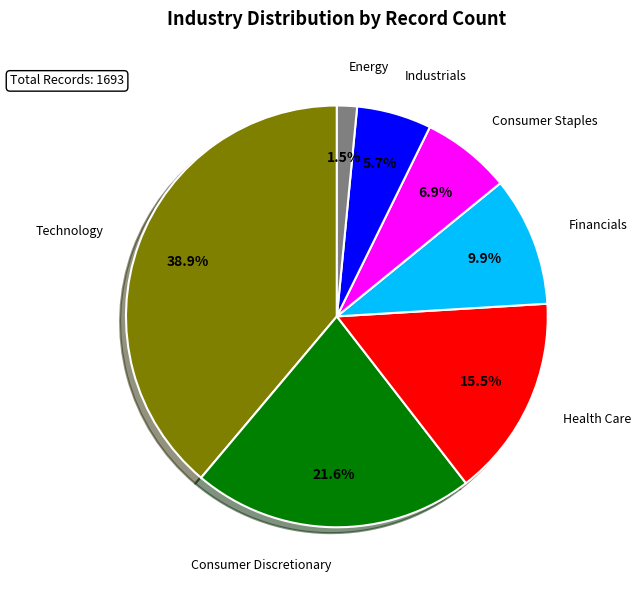

True or false: Financials accounts for 1% of the total.

False